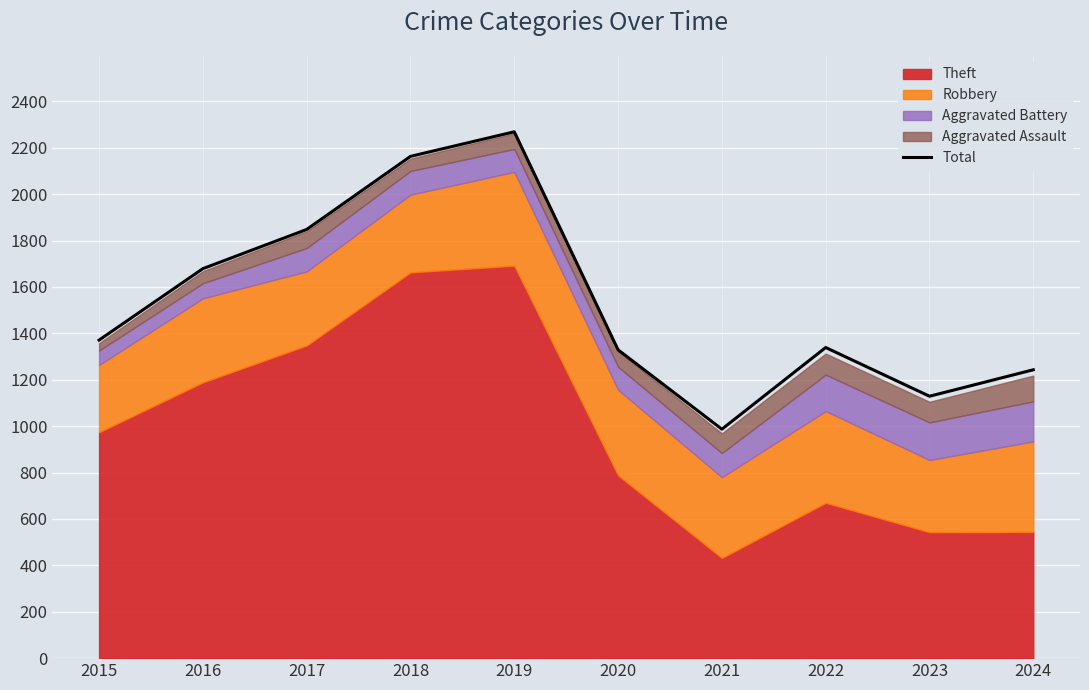

At which label is the value closest to 1628?

2016